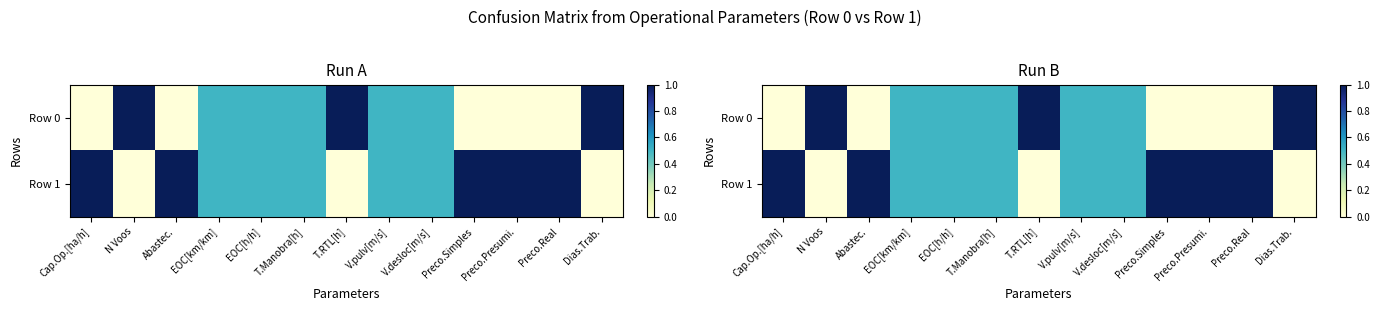

What is the sum of the Row 1 values at V.pulv[m/s] and Abastec.?

1.5